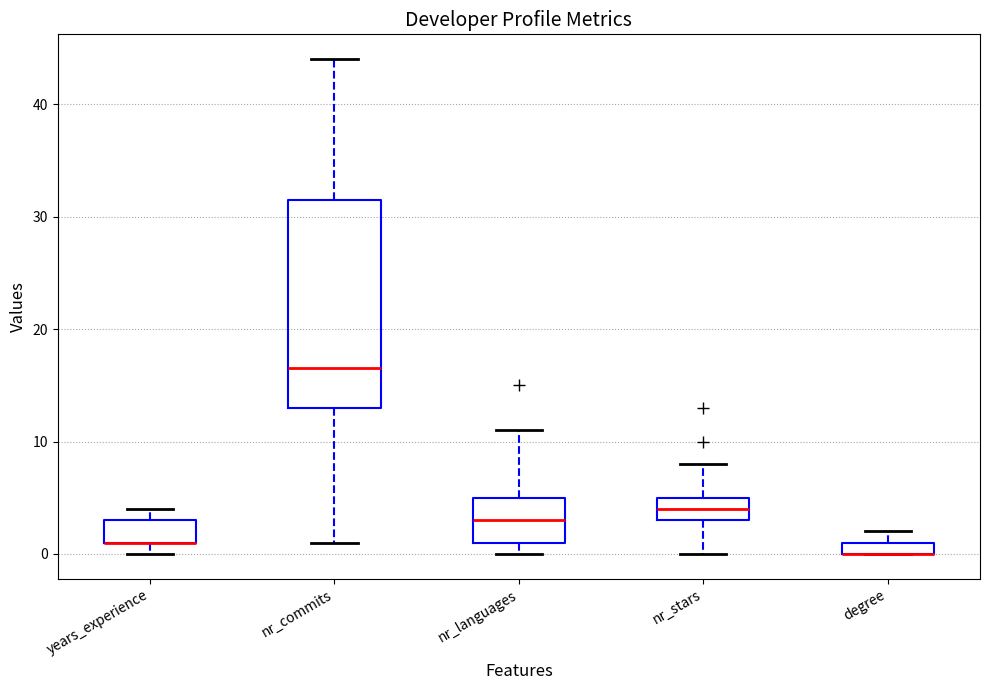

Comparing the boxes themselves (not the whiskers), which one is the tallest?

nr_commits